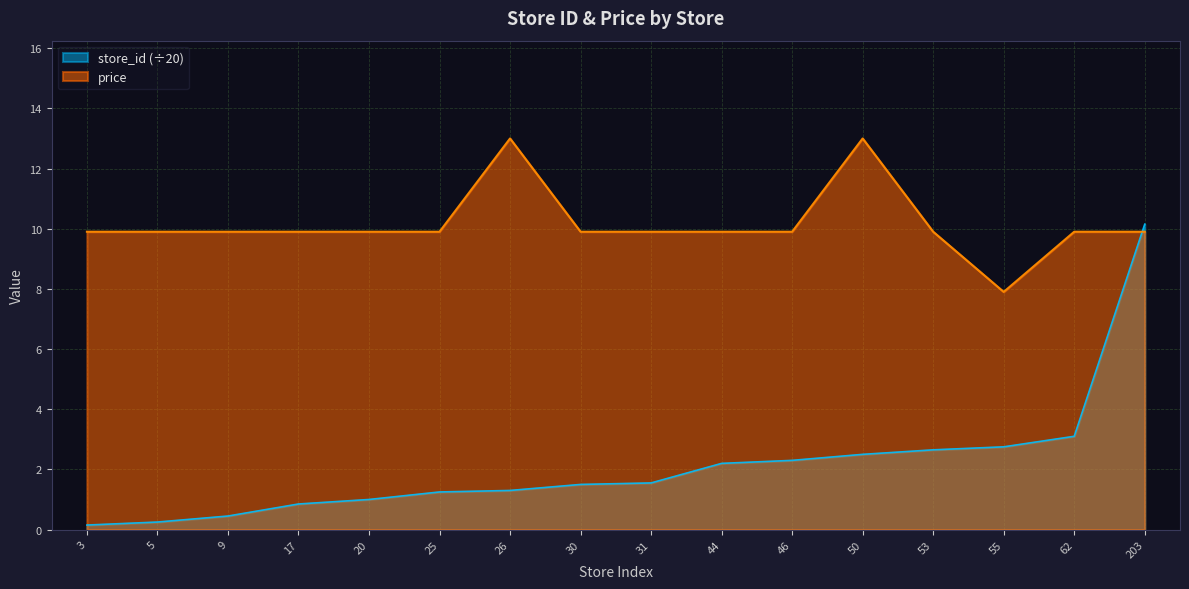

How many data points does each series have?

16